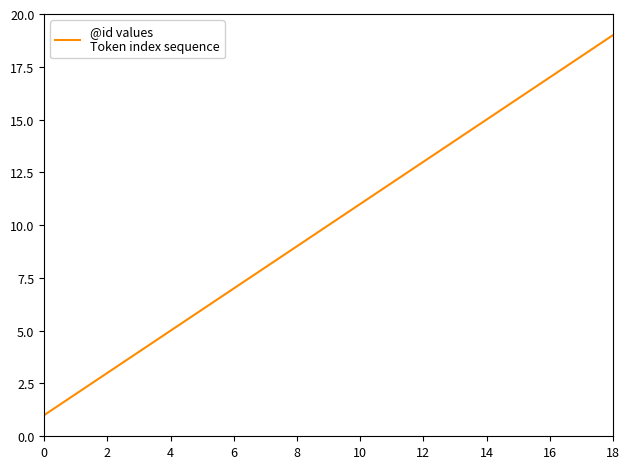

Reading left to right, transcribe all the data shown in this chart.

1	2	3	4	5	6	7	8	9	10	11	12	13	14	15	16	17	18	19